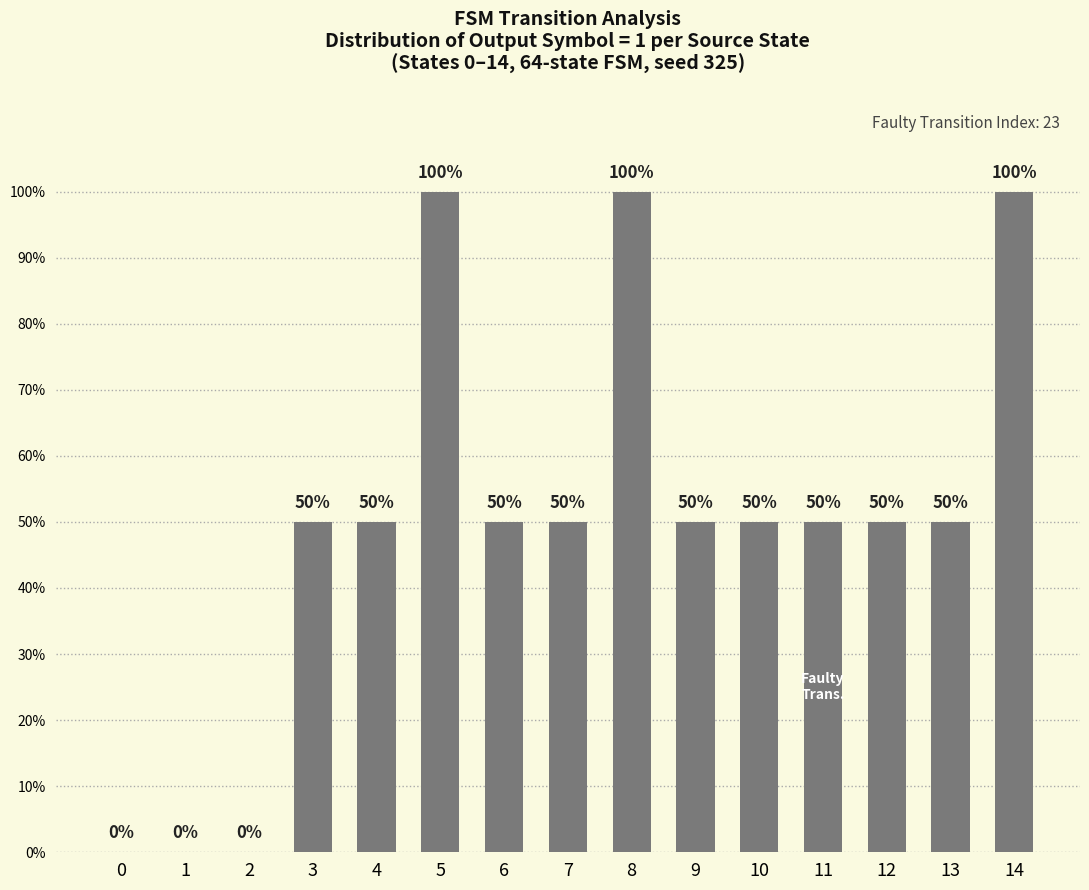

What is the greatest value displayed?

1.0